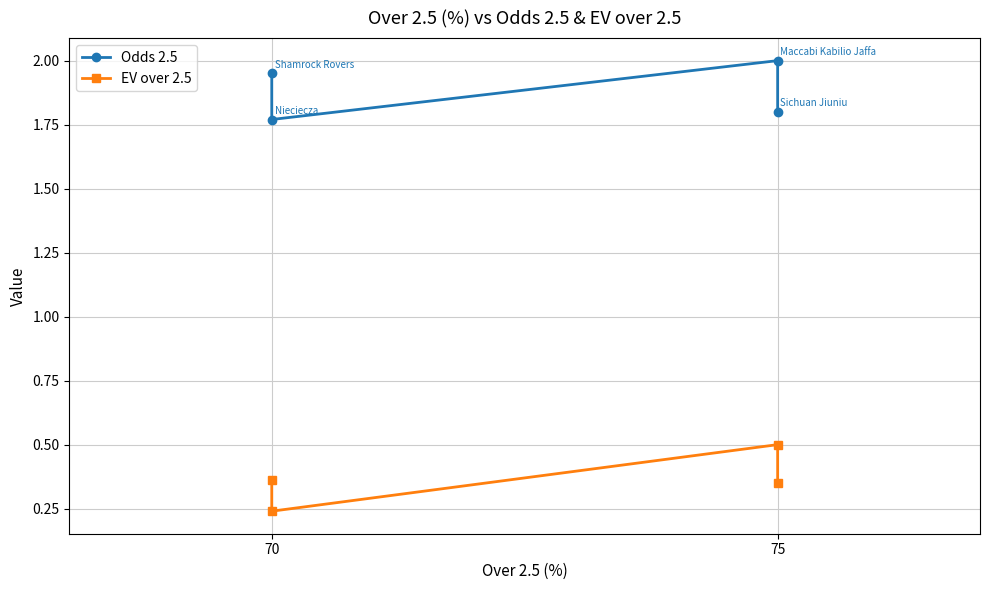

The Odds 2.5 series shows 2.9 at 70. True or false?

False